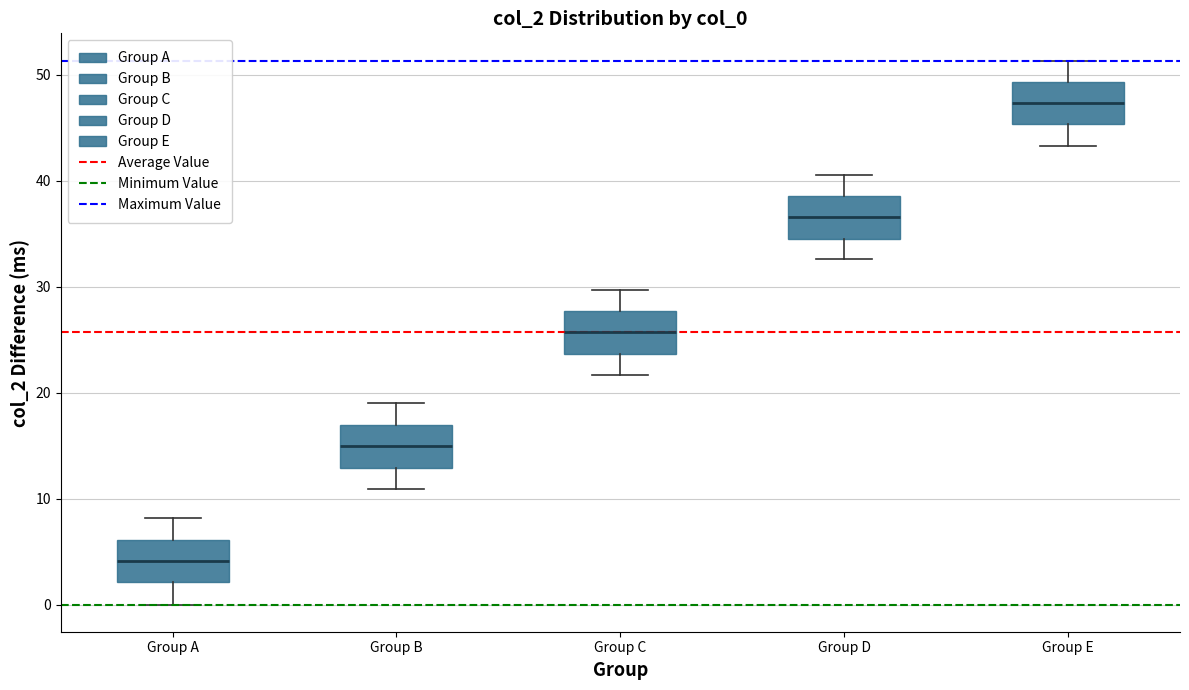

Which box's median line is the lowest?

Group A